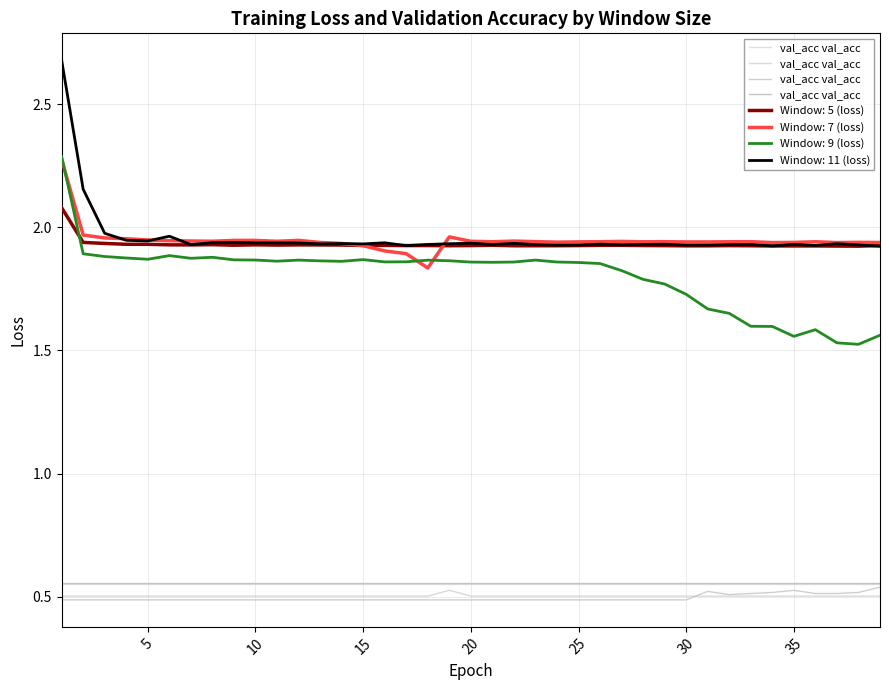

True or false: Window: 9 (loss) and Window: 11 (loss) intersect in this chart.

False